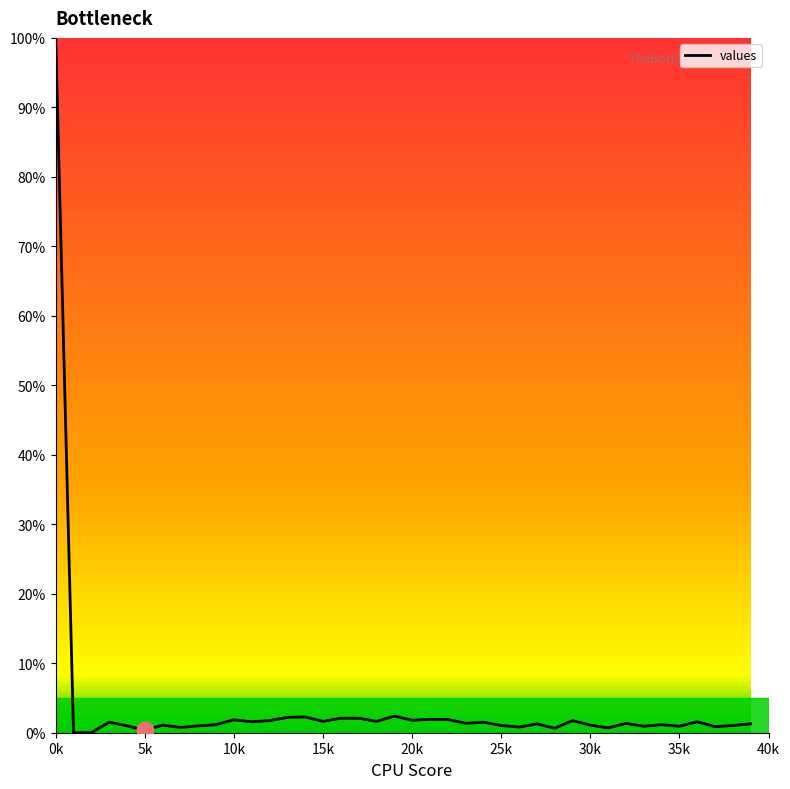

What is the maximum value shown in the chart?

100.0